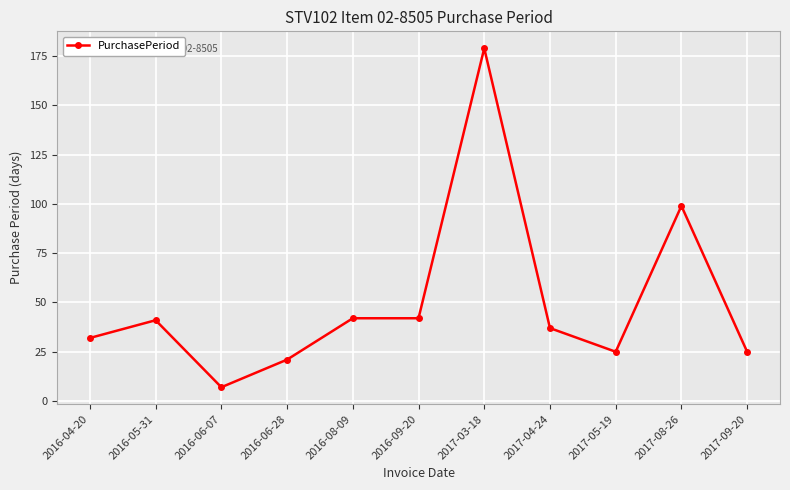

At which label does the data first exceed 37?

2016-05-31